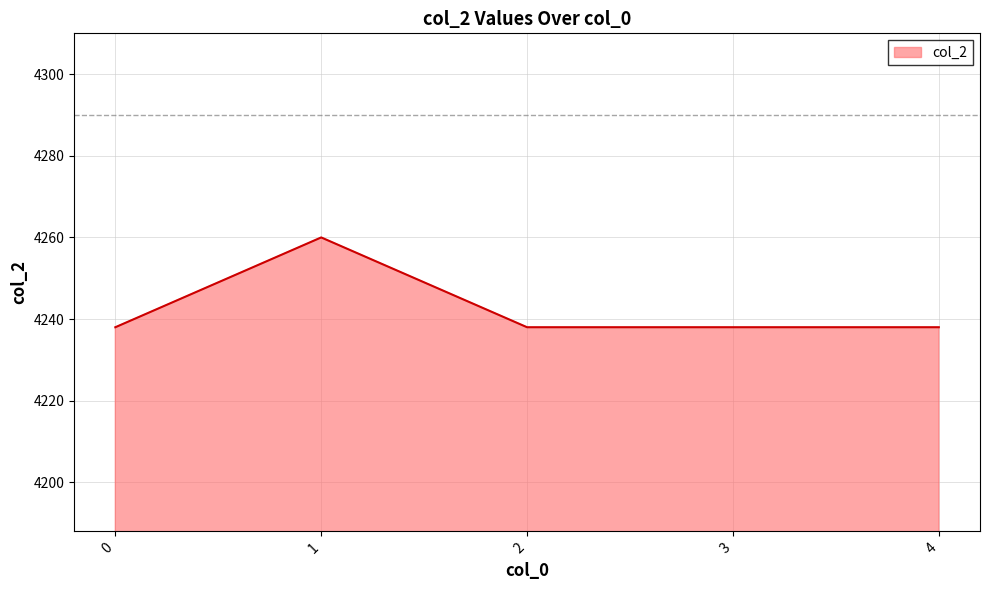

Does the chart display data point markers on the line(s)?

No